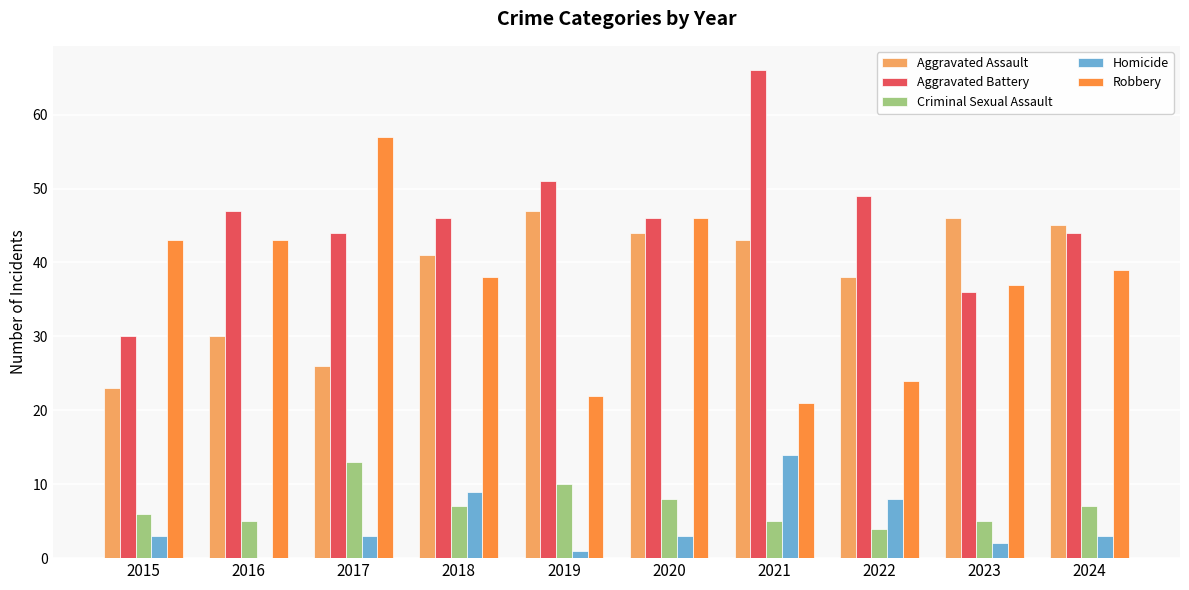

What is the maximum value shown in the chart?

66